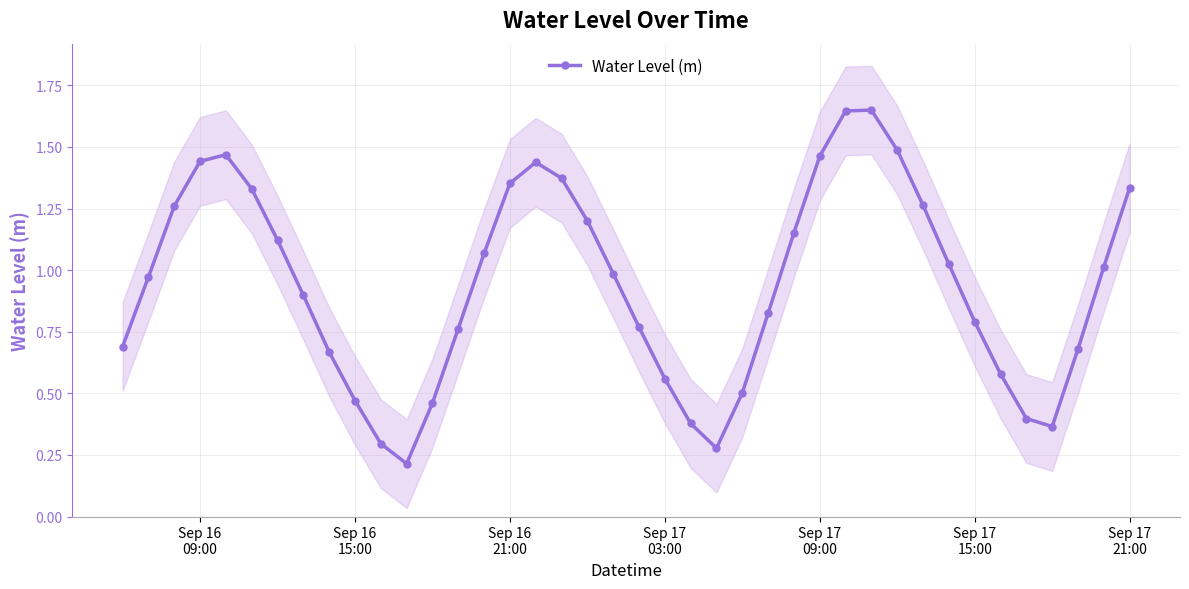

True or false: Water Level (m) has more than 0 interior local peaks.

True